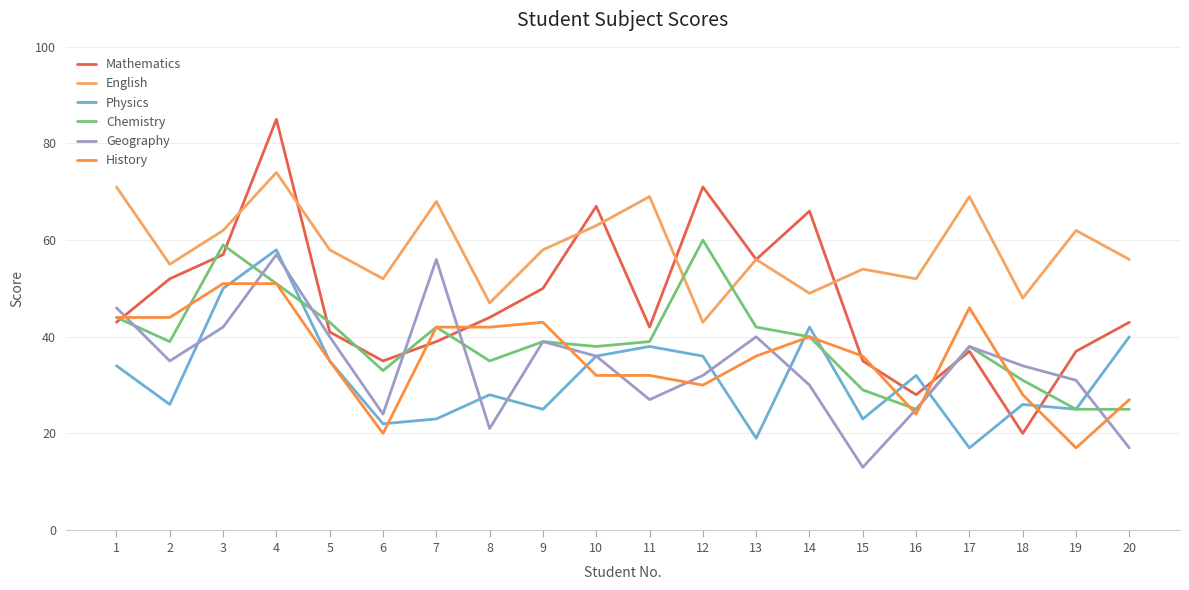

What is the average value of the Chemistry series?

39